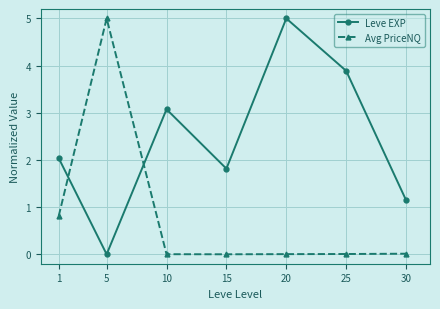

What are all the series names shown in the legend?

Leve EXP, Avg PriceNQ